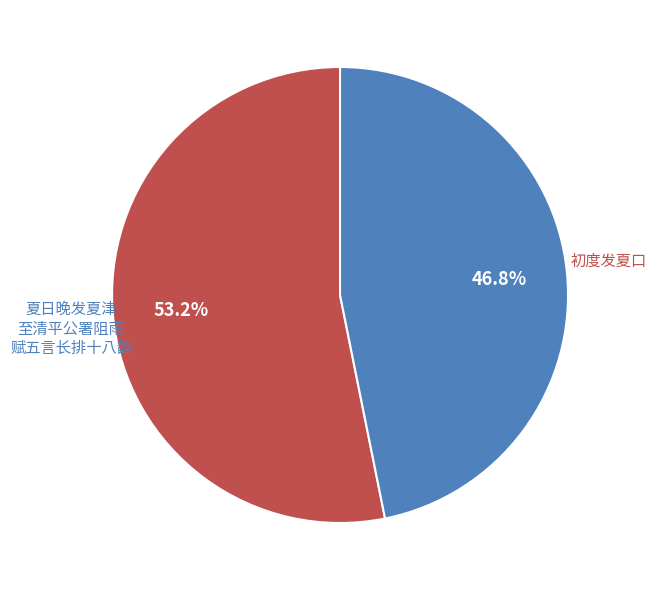

Does any single category account for the majority?

Yes